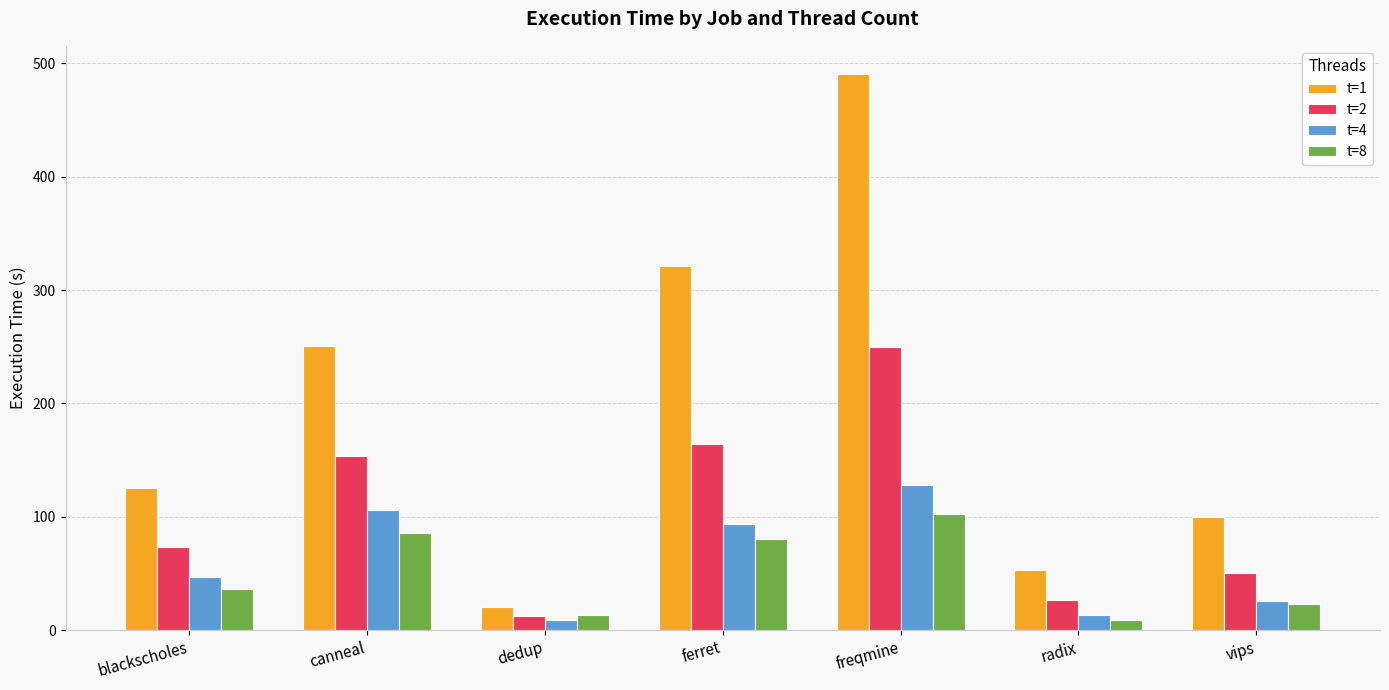

What is the difference between the highest and lowest values at freqmine?

388.7